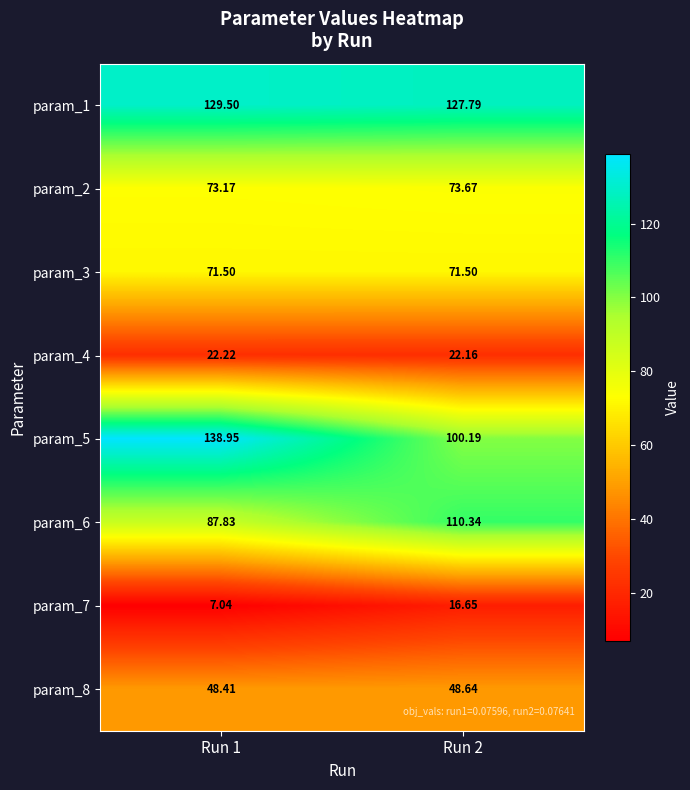

What is the total value across all series at Run 1?

578.6